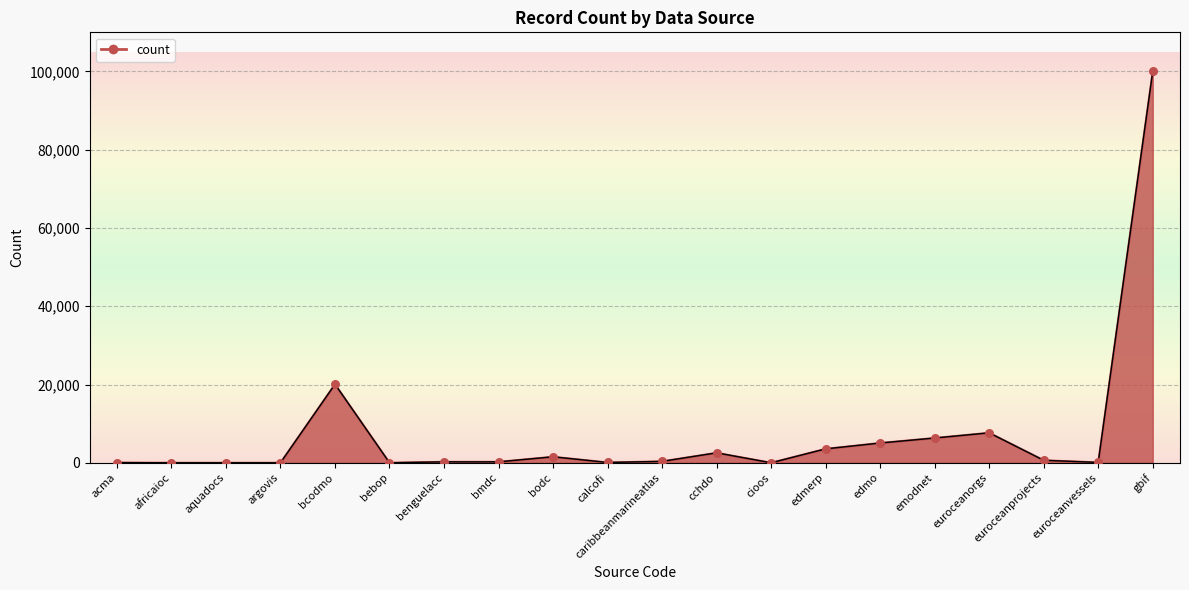

What is the ratio of the value at gbif to the value at emodnet?

15.8